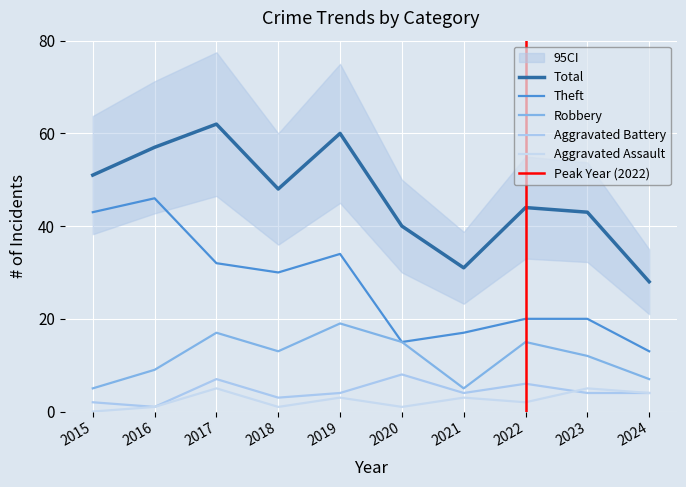

At which category is the sum across all series the highest?

2017